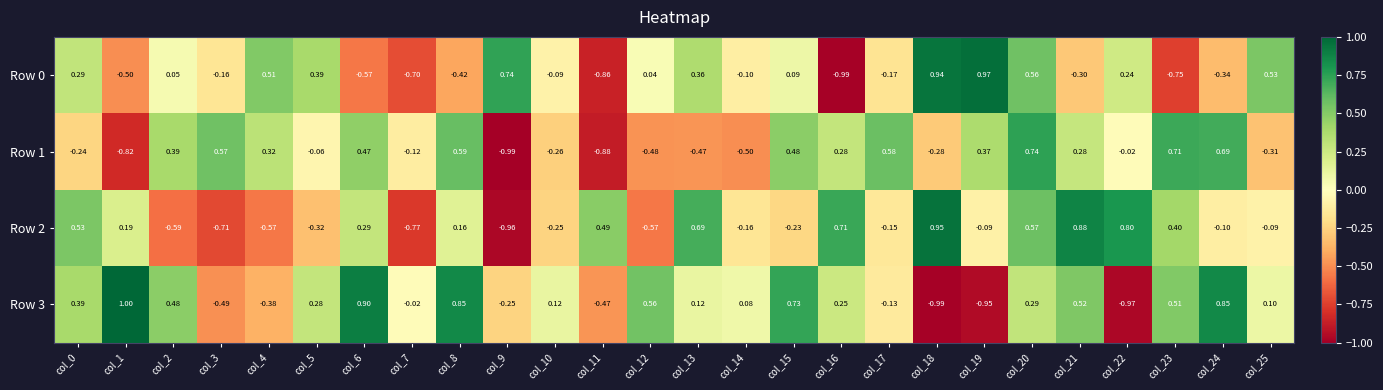

Is the value of Row 1 at col_5 greater than the value of Row 2 at col_22?

No